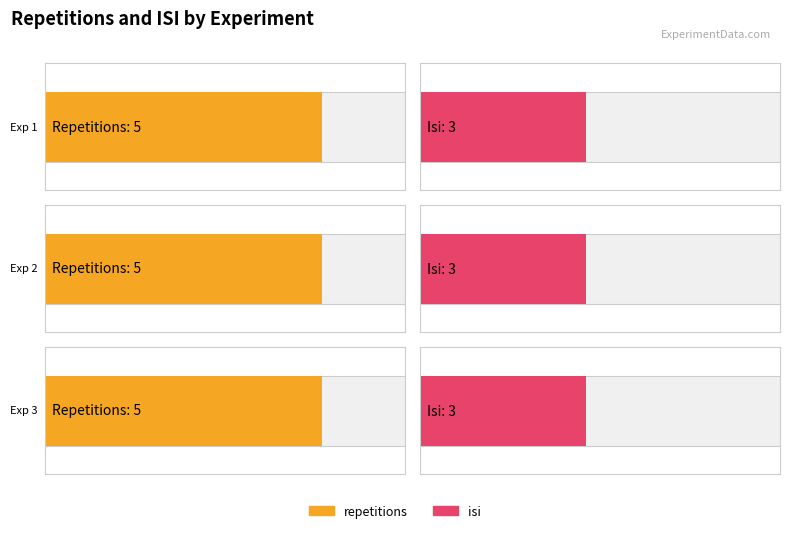

At which category is the sum across all series the highest?

Experiment 1 (speed=0.02-0.75)